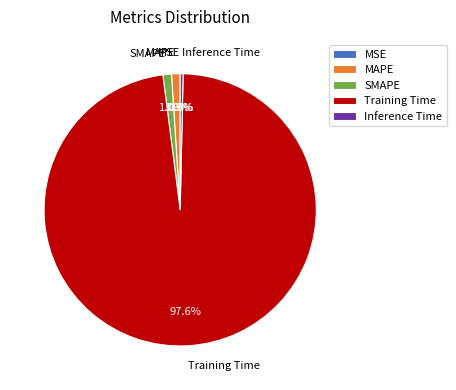

Which category has the biggest portion of the pie?

Training Time